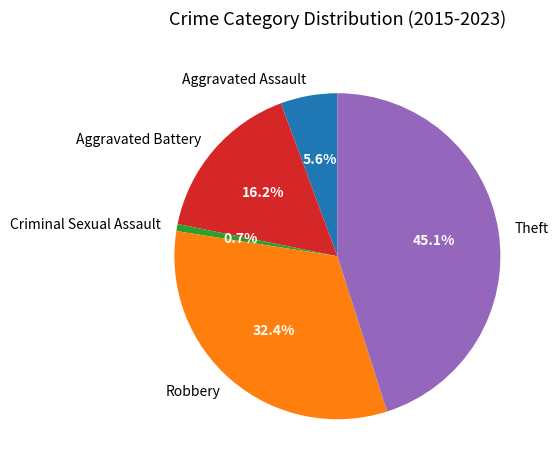

What percentage is the Aggravated Assault slice, to the nearest percent?

6%